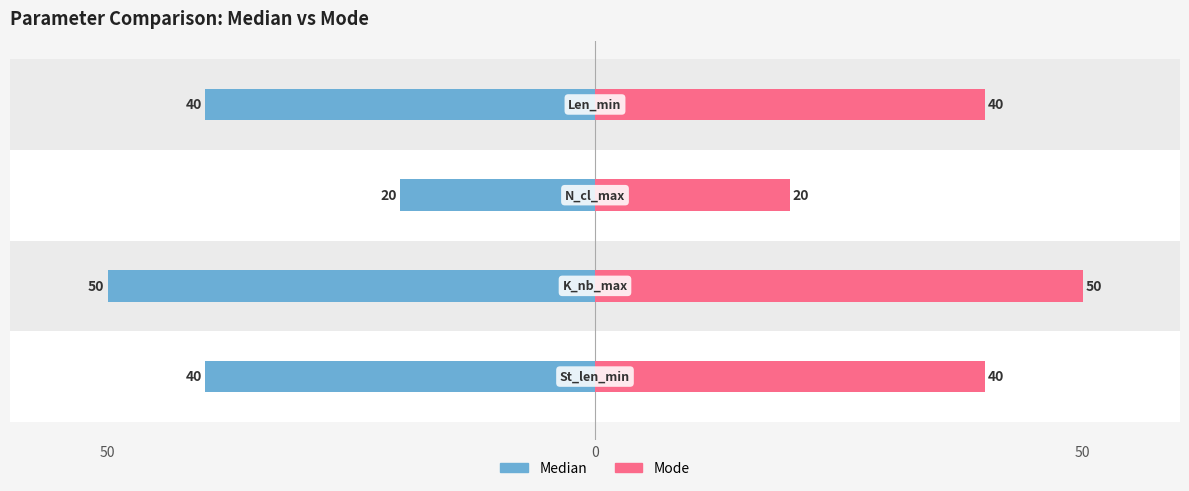

List the series in order of their peak value, lowest first.

Median, Mode